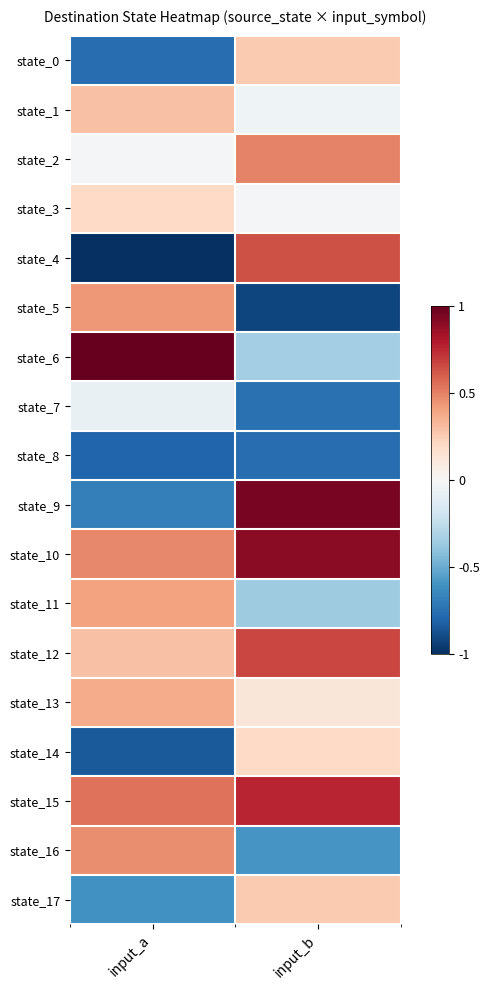

What is the spread (max minus min) of values at input_b?

1.9